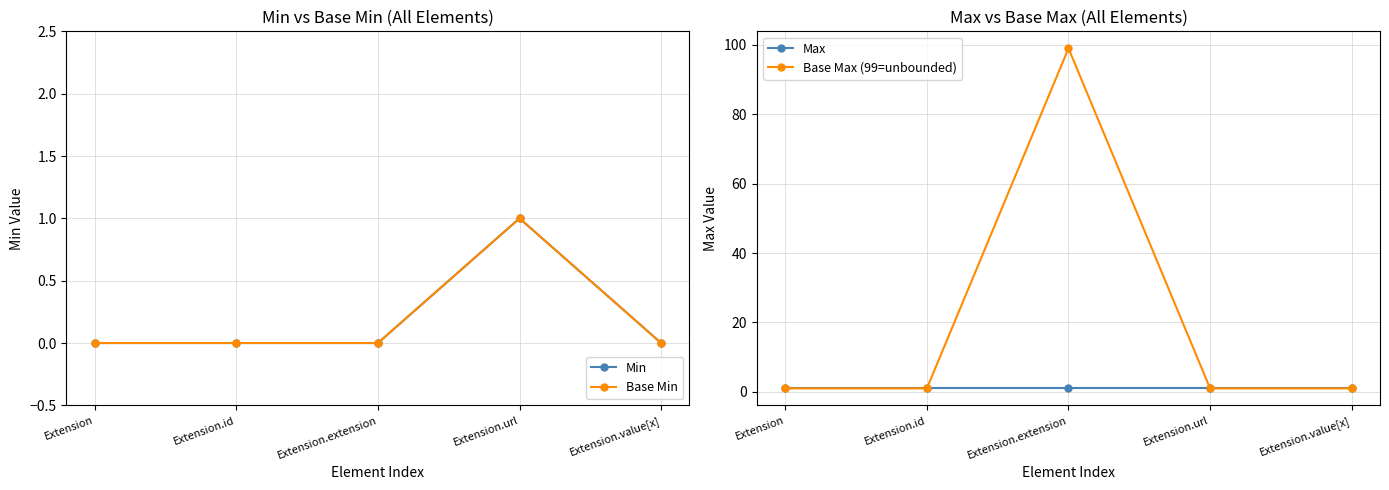

True or false: Base Min and Min cross at least once.

False